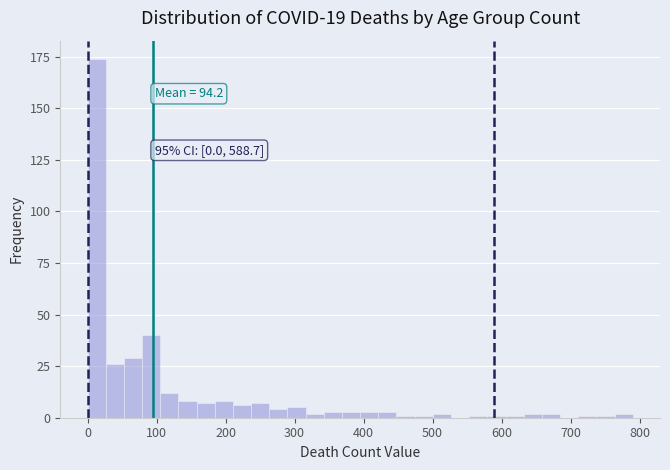

Around what value on the x-axis is the tallest bar? Give the approximate position of its centre, as read against the axis.

10